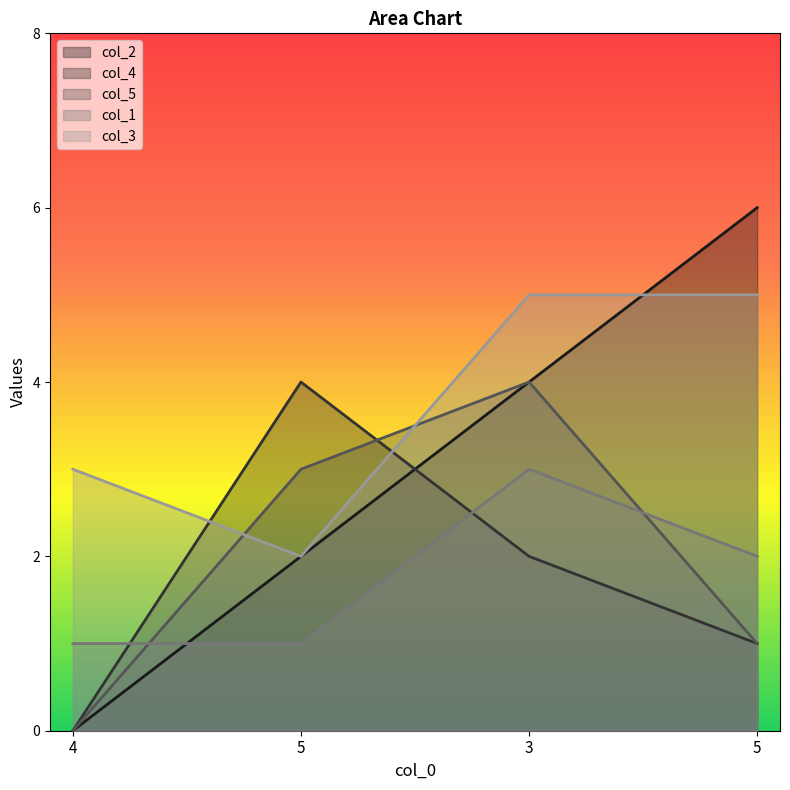

At which label does col_2 reach its peak?

5